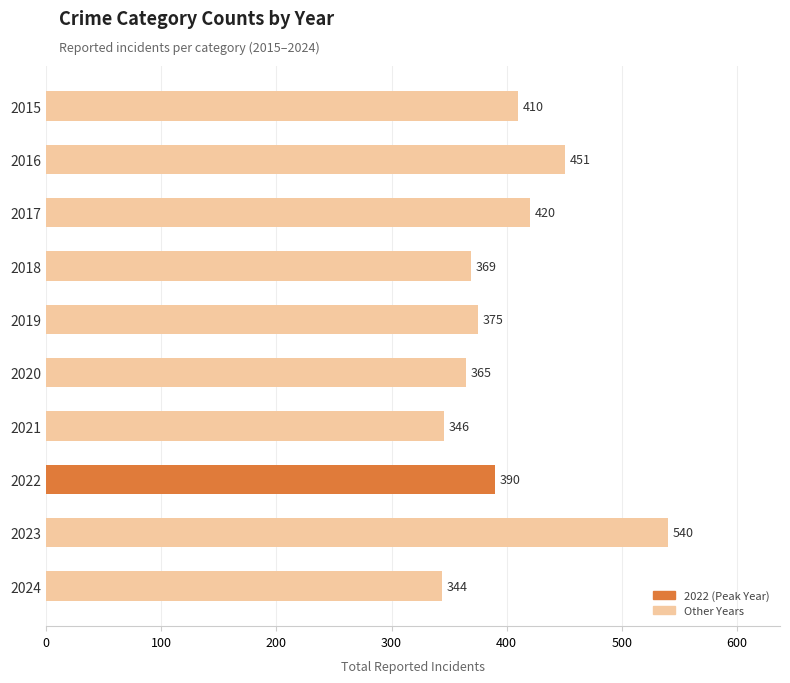

What is the value of the 7th bar from the top?

346